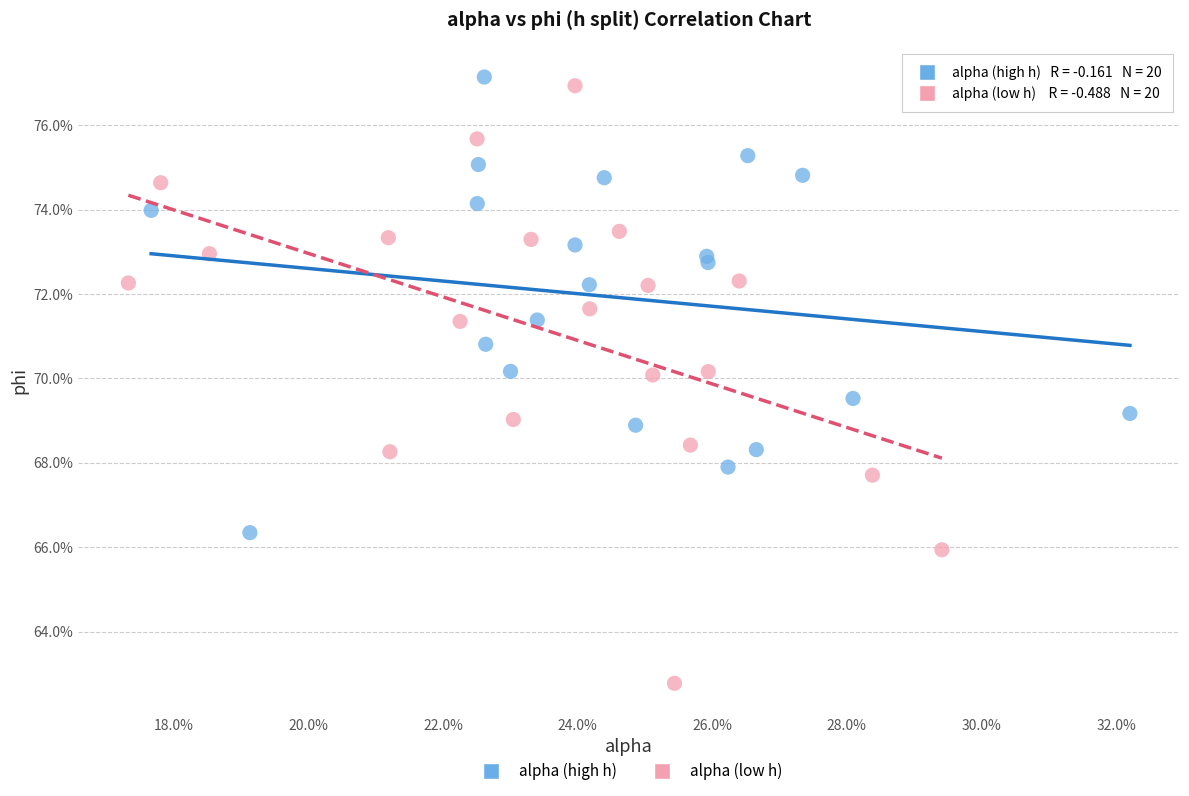

Which series contains the highest Y value?

alpha (high h)